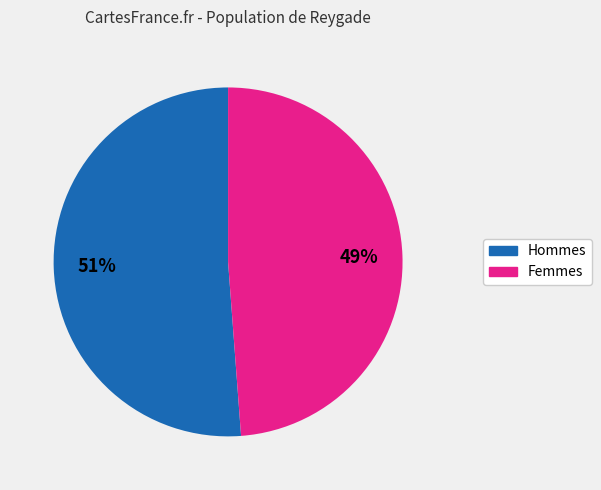

True or false: Femmes accounts for 49% of the total.

True